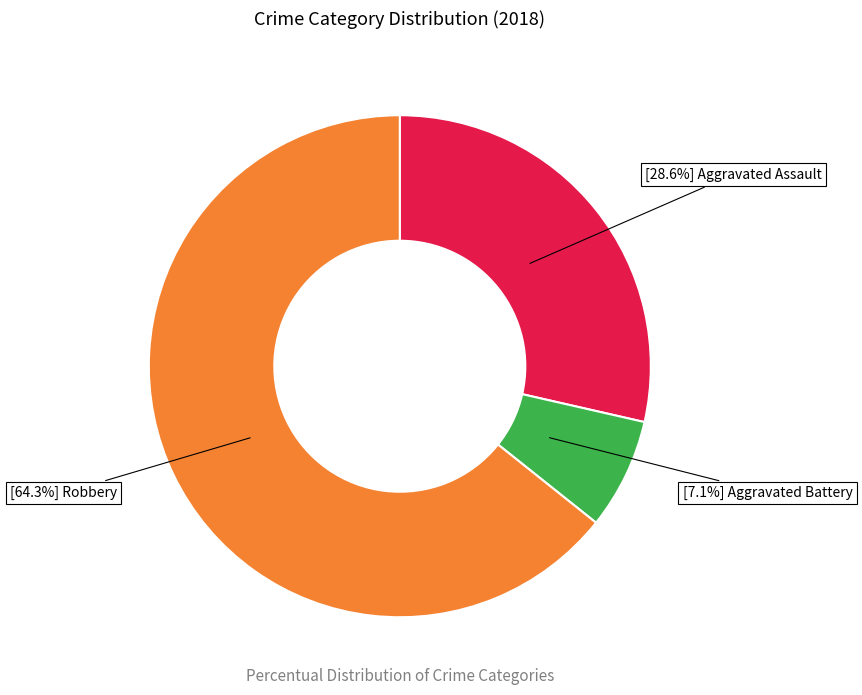

Is there a majority slice in this chart?

Yes